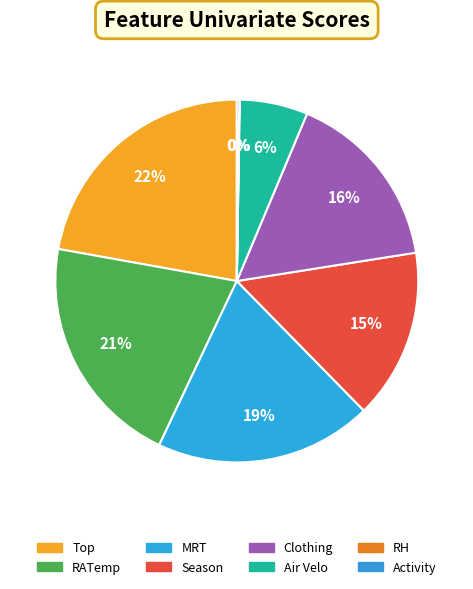

Is it true that Season is 15% of the pie?

True